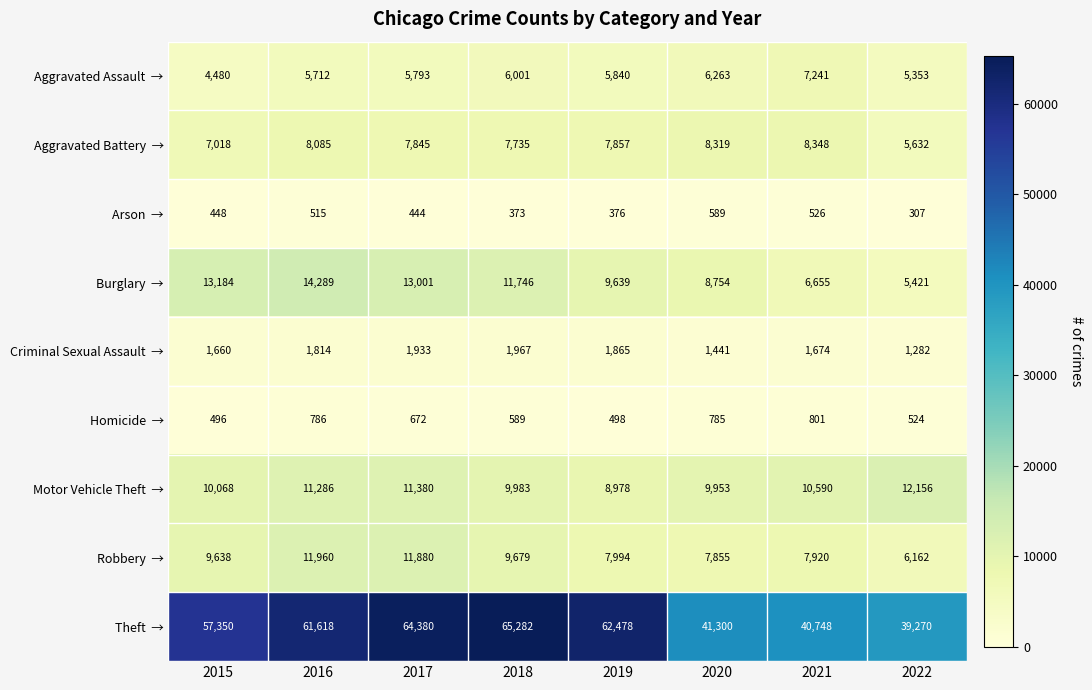

What is the total value across all series at 2017?

117328